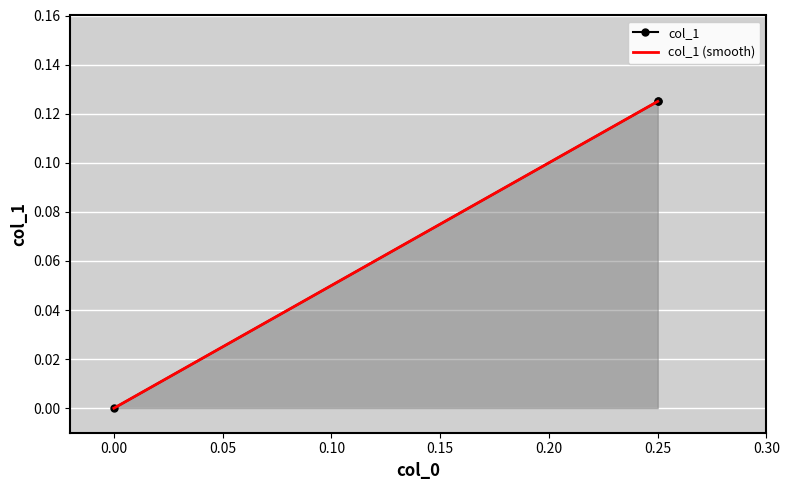

What is the maximum value for col_1 (smooth)?

0.1